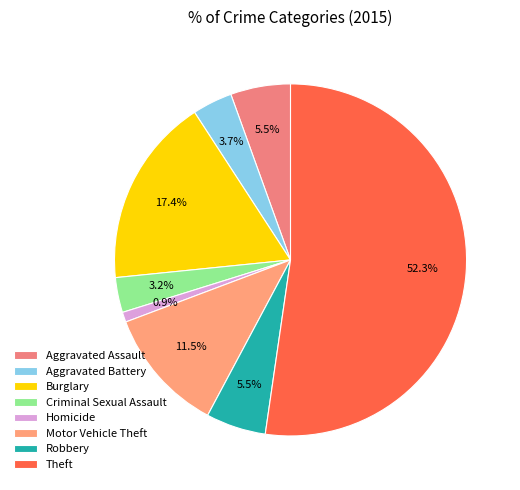

How many slices are in this pie chart?

8